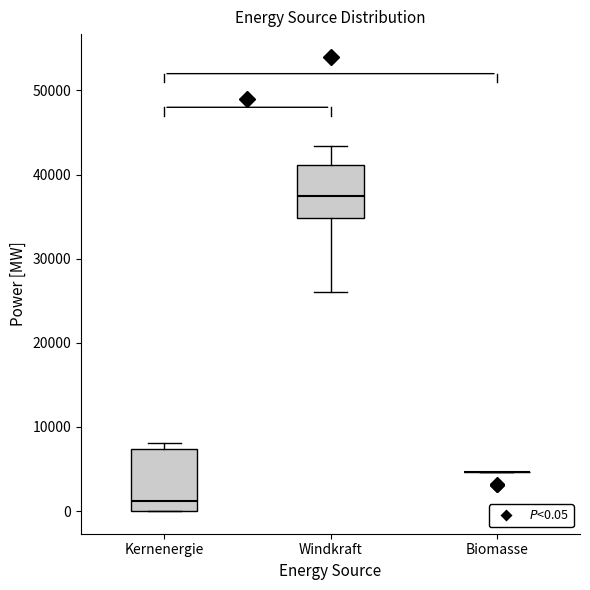

Which box is the tallest, from its lower edge to its upper edge?

Kernenergie